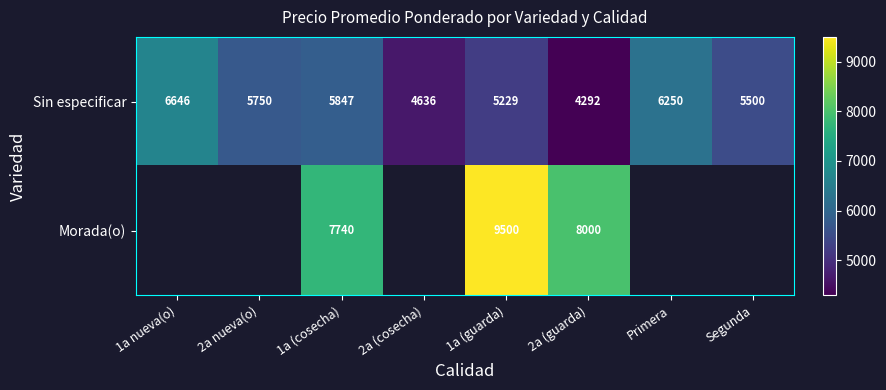

List the labels in order of Sin especificar value, largest first.

1a nueva(o), Primera, 1a (cosecha), 2a nueva(o), Segunda, 1a (guarda), 2a (cosecha), 2a (guarda)